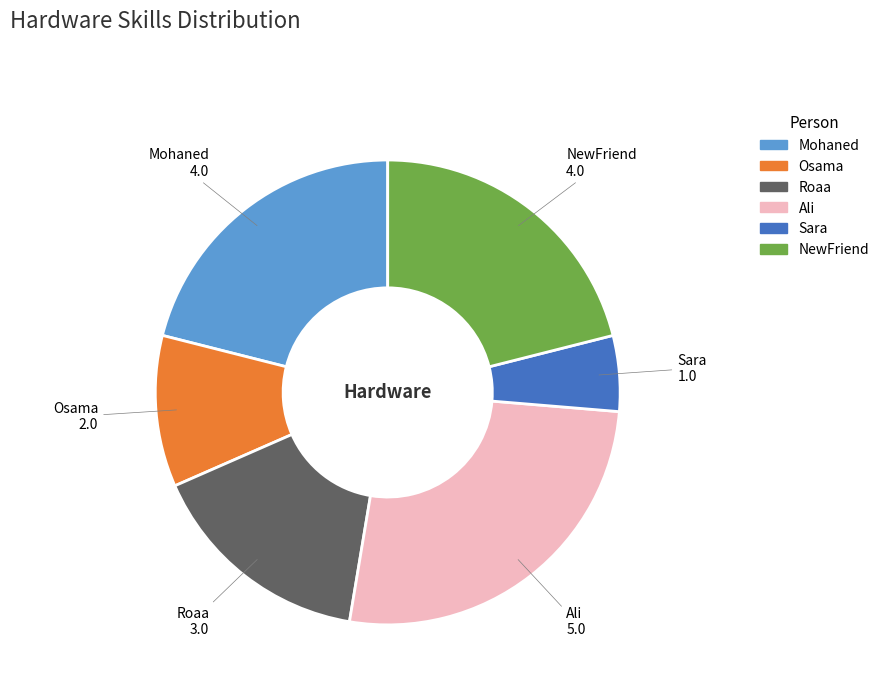

What is the smallest slice in the pie chart?

Sara